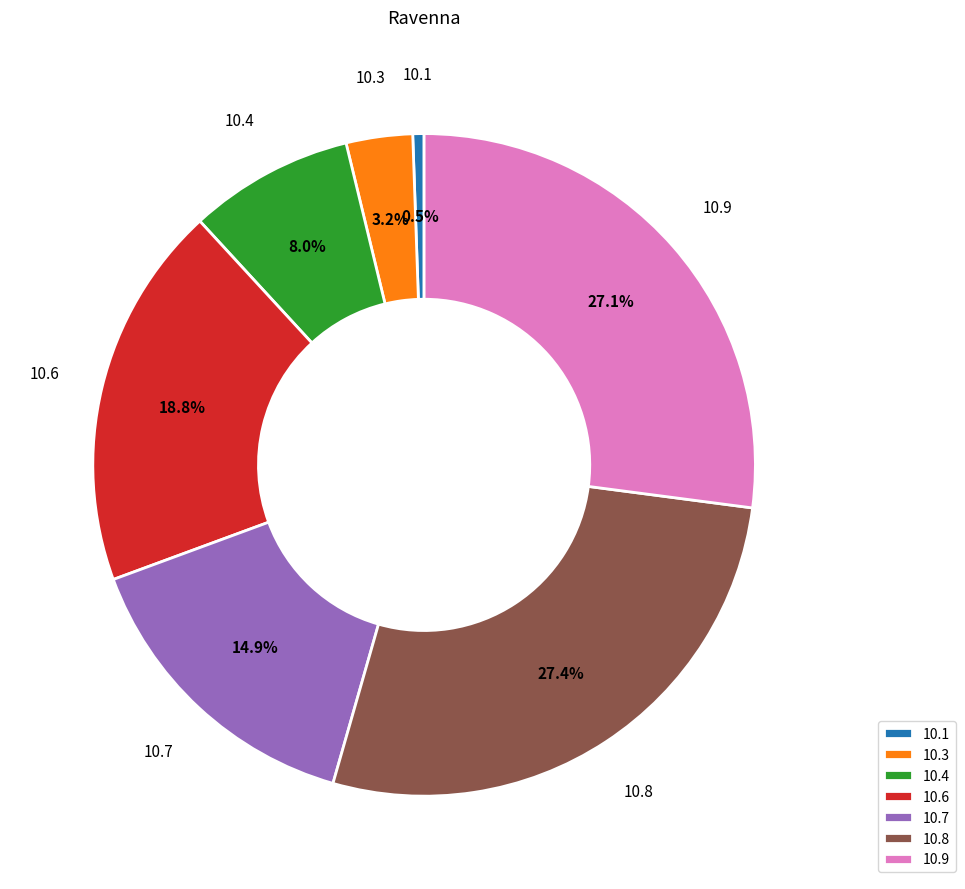

How much of the chart is everything except 10.1?

99.5%